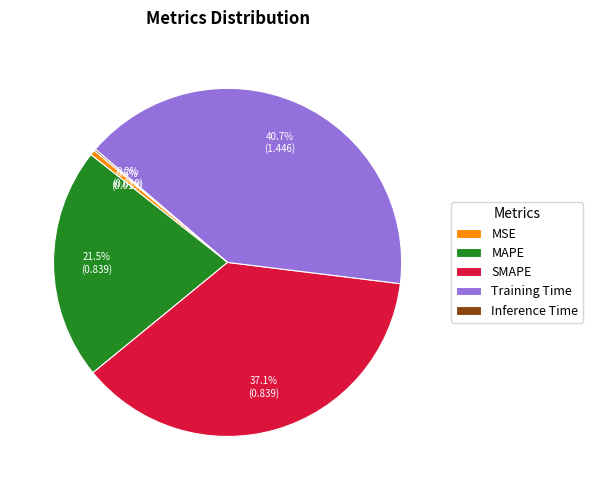

Which category has the biggest portion of the pie?

Training Time